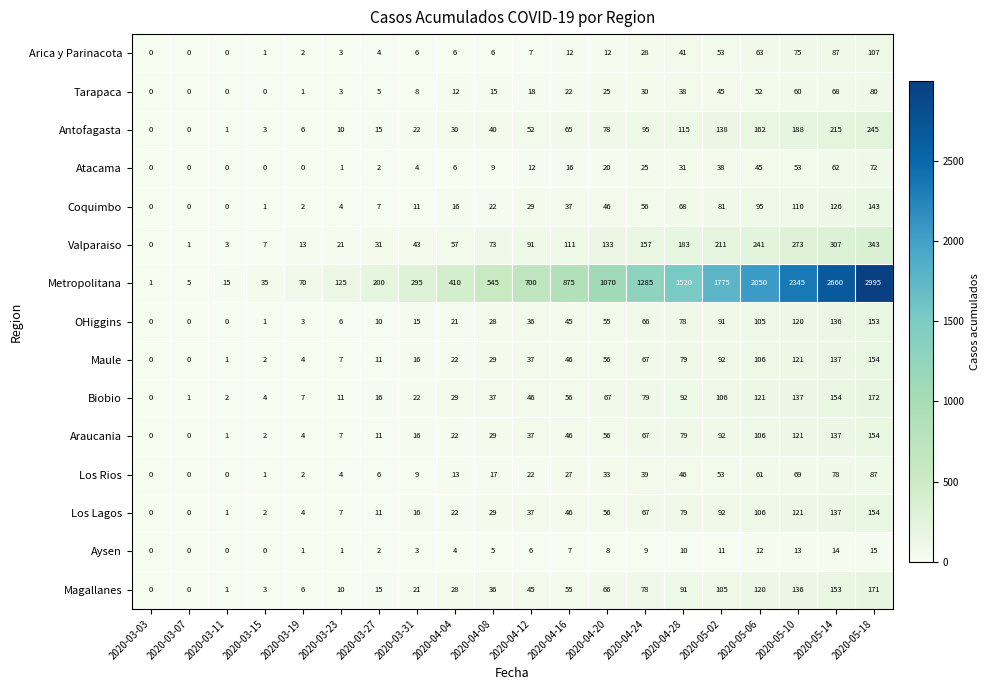

What is the difference between the second highest and second lowest values in the Los Lagos series?

137